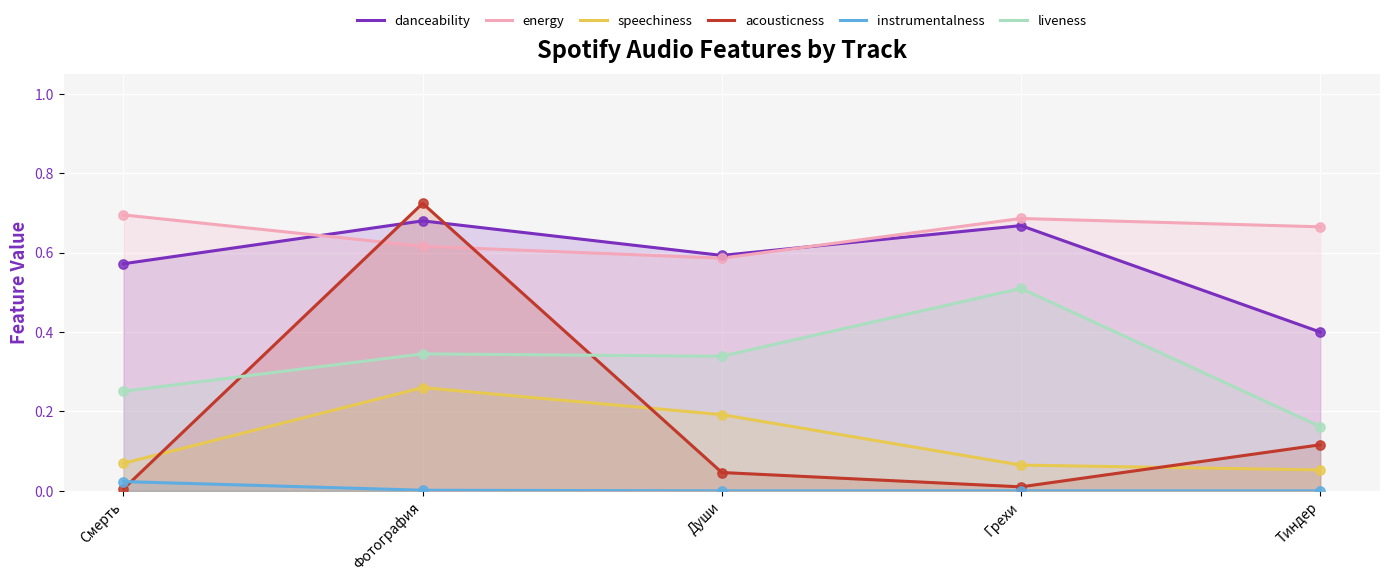

Which series contains the highest Y value?

acousticness